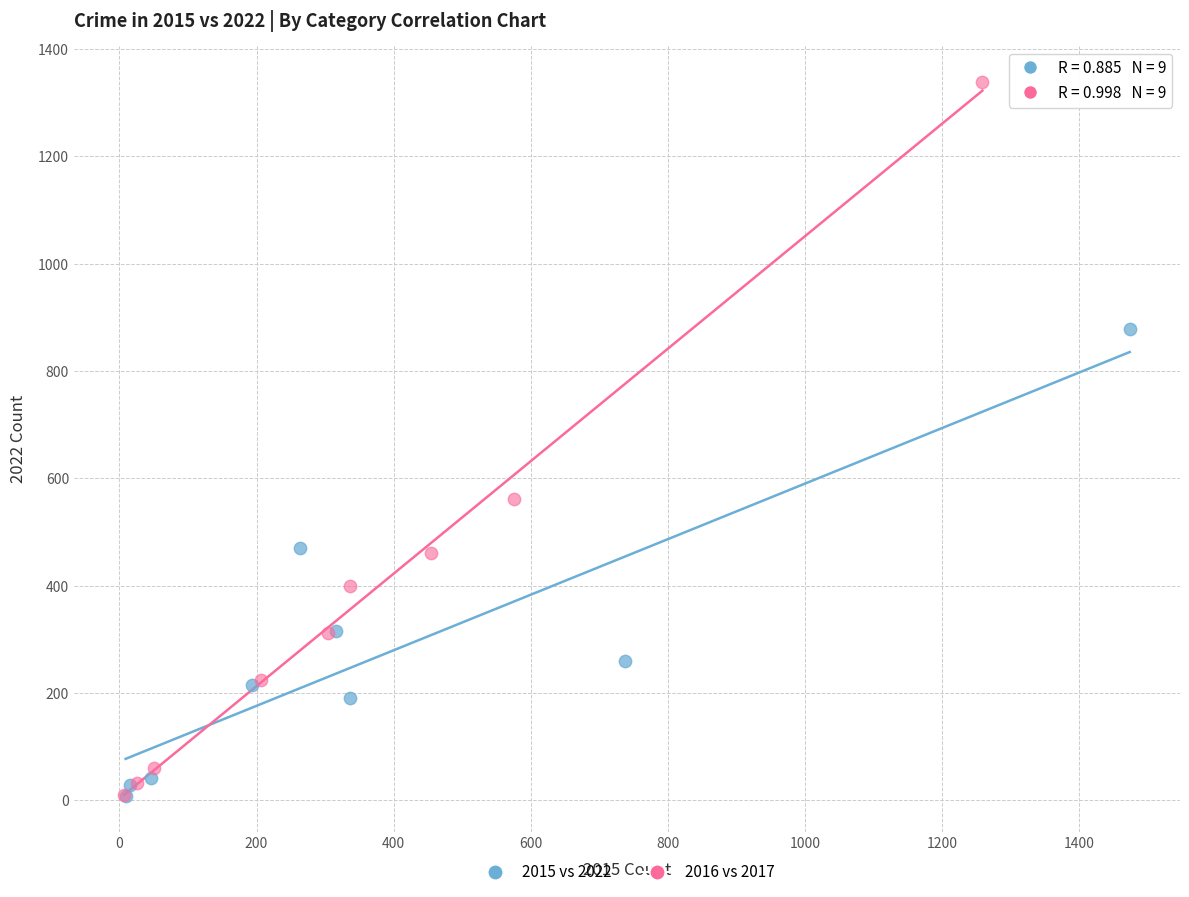

Which series has the widest spread of Y values?

2016 vs 2017